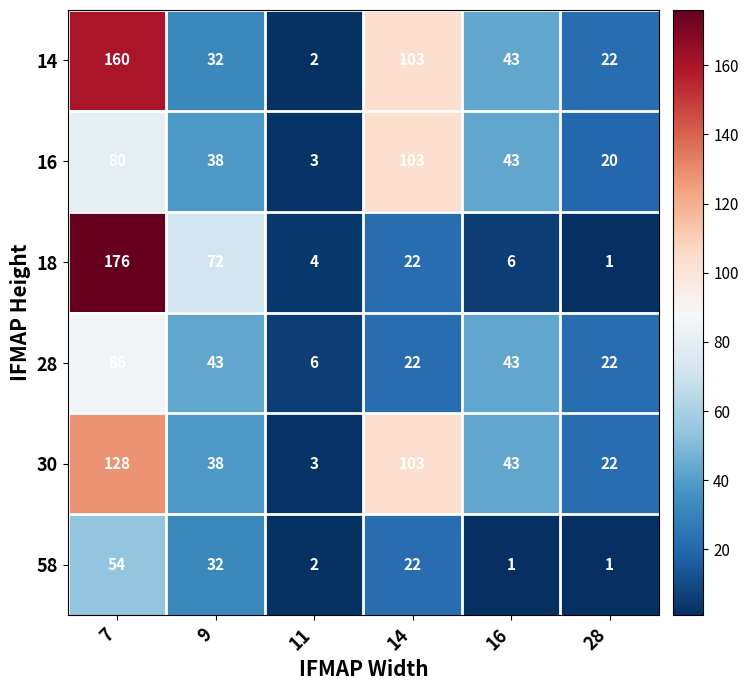

What is the average value of the 28 series?

37